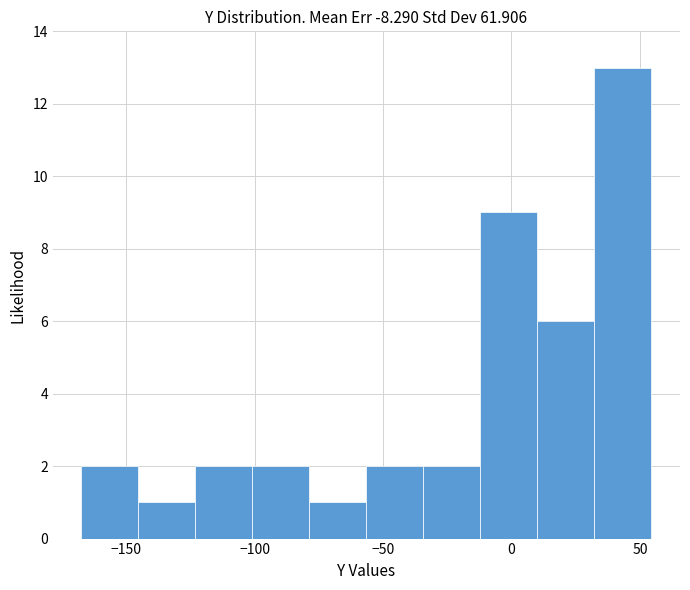

Reading left to right, list every bar in this chart as the range it spans on the x-axis followed by its height. Neither the bar edges nor the heights are printed on the chart, so give them approximately, as read against the axes.

-165 to -145: 2
-145 to -125: 1
-125 to -100: 2
-100 to -80: 2
-80 to -55: 1
-55 to -35: 2
-35 to -10: 2
-10 to 10: 9
10 to 30: 6
30 to 55: 13